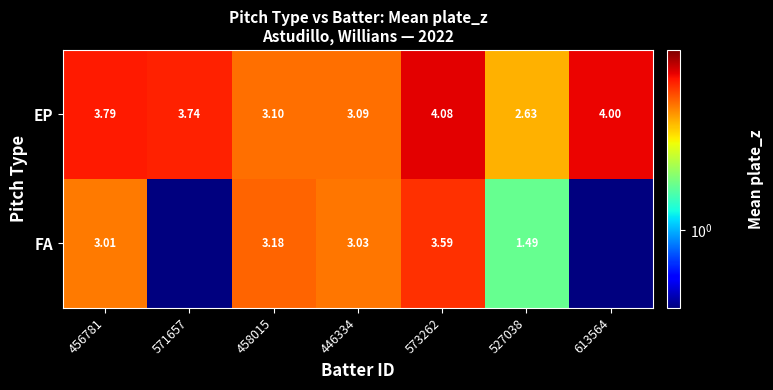

At 573262, list the series in order from smallest to largest.

FA, EP